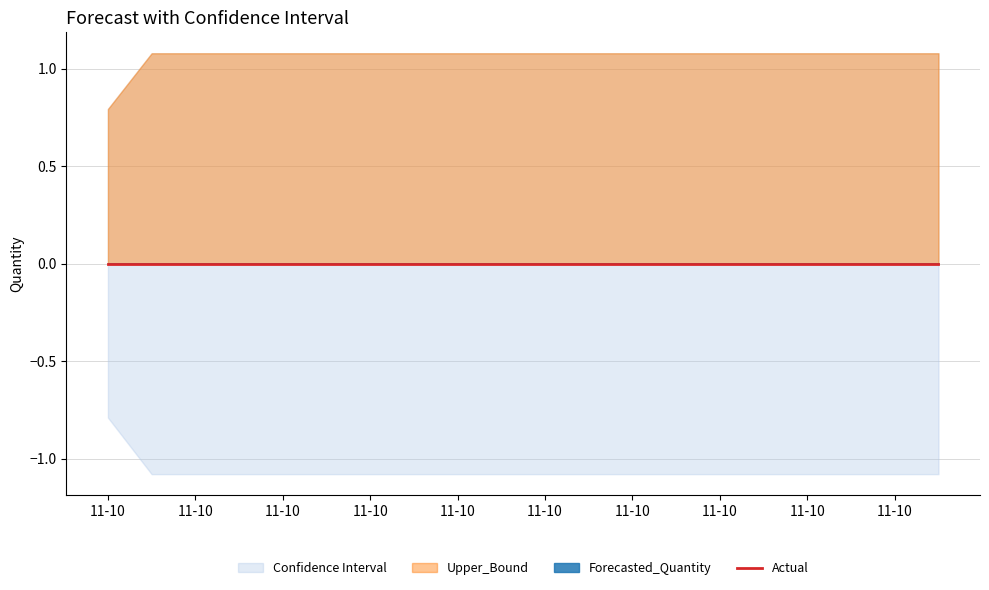

What is the minimum value for Upper_Bound?

0.8